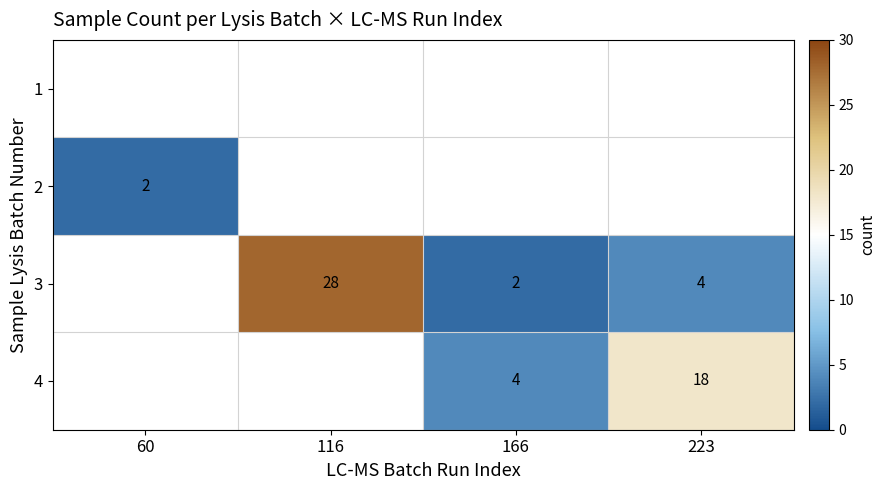

What is the greatest value displayed?

28.0